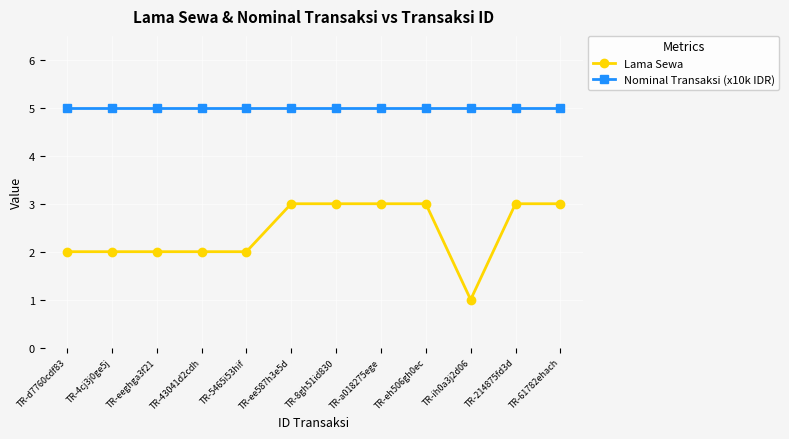

Is it true that Lama Sewa equals 3 at TR-ee587h3e5d?

True